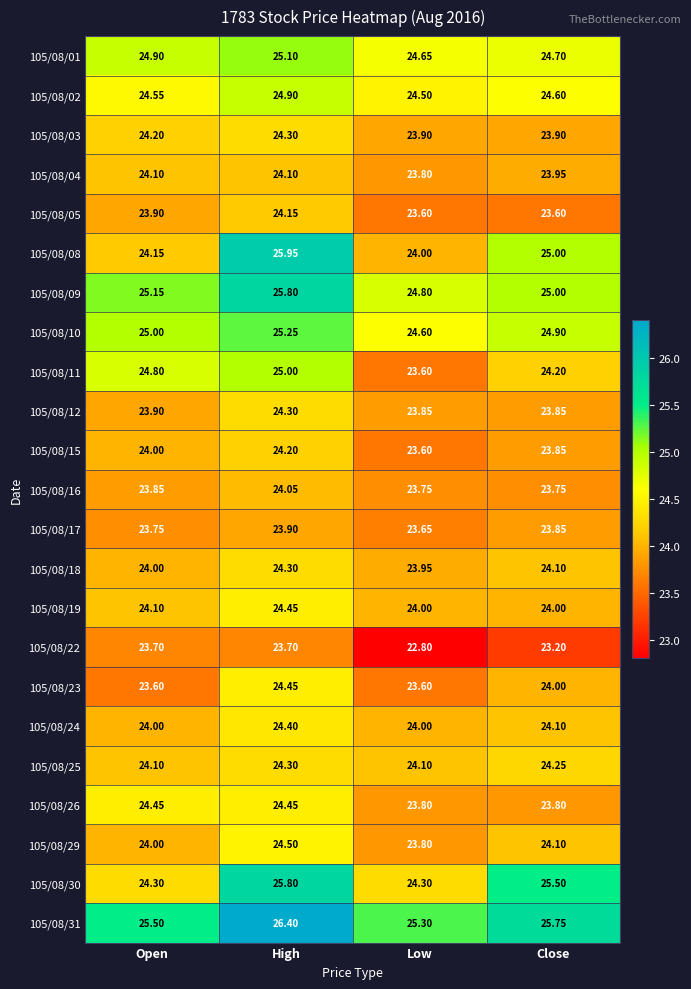

Which label corresponds to the largest value in the chart?

High